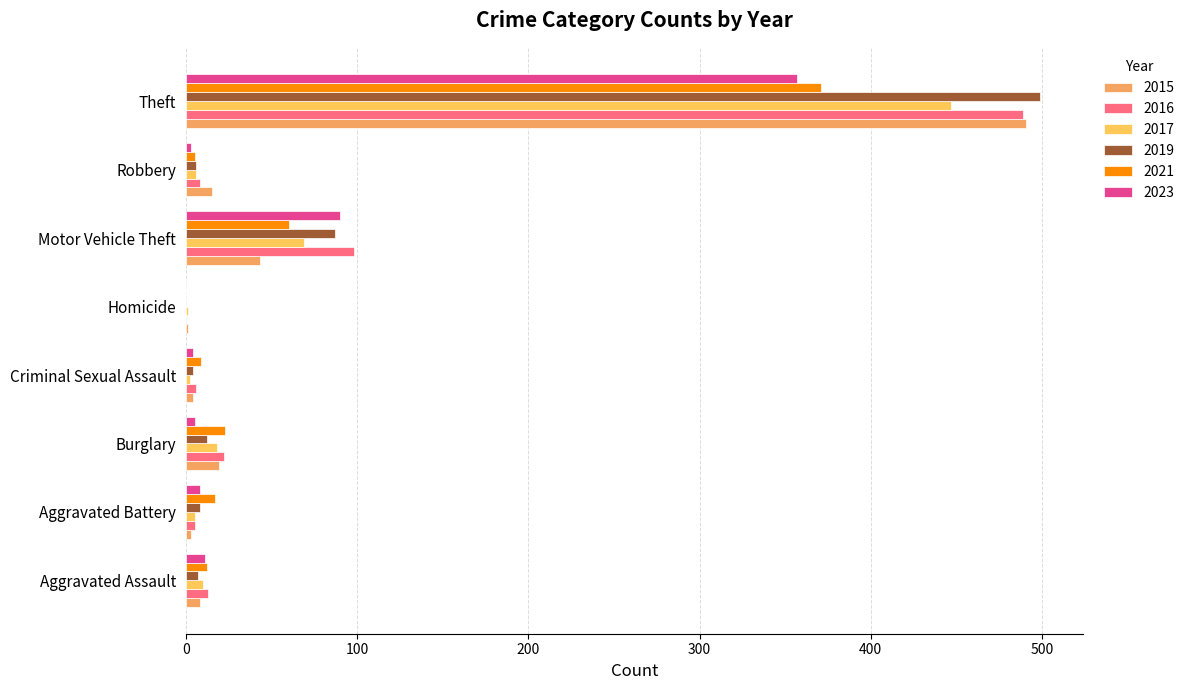

What are all the series names shown in the legend?

2015, 2016, 2017, 2019, 2021, 2023